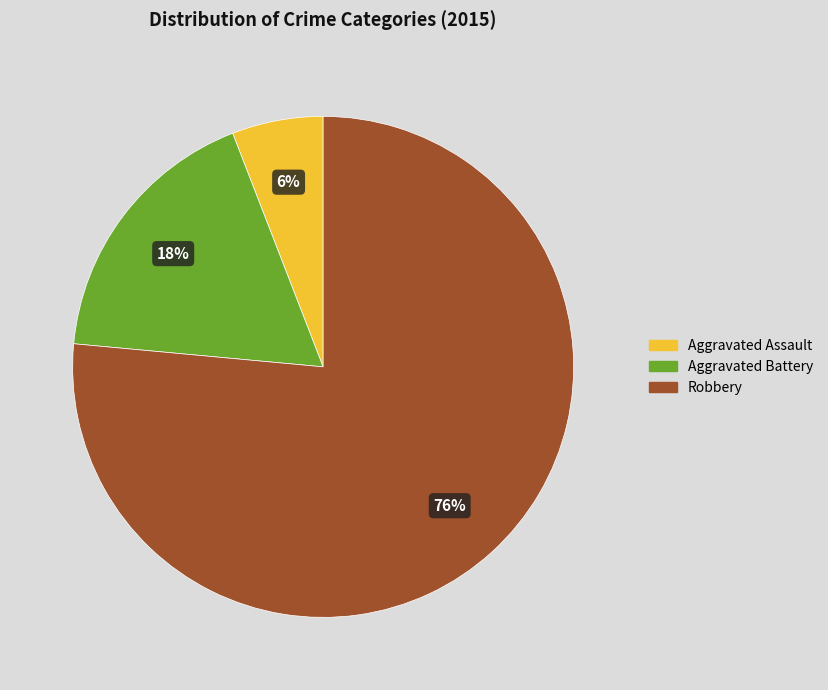

How many slices are in this pie chart?

3